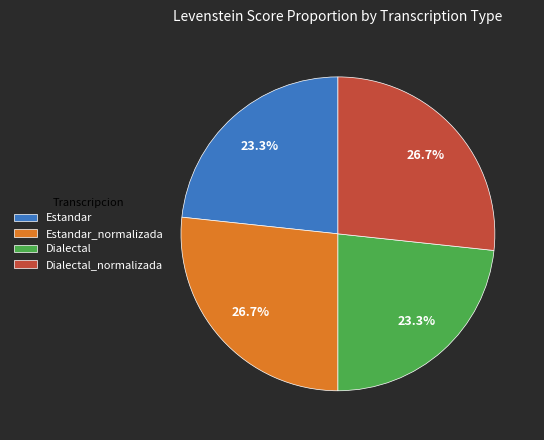

Is the sum of Estandar and Dialectal greater than half?

No